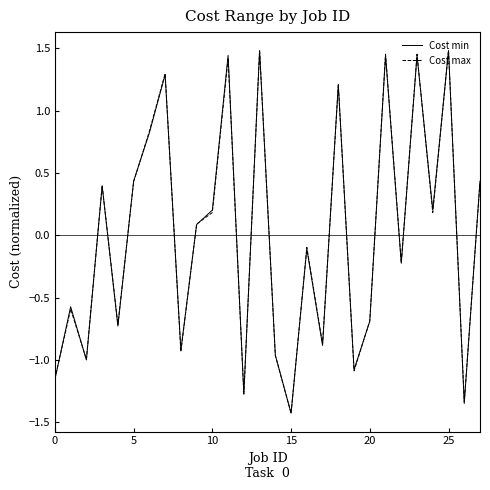

How many values in the Cost min series are below 0?

14